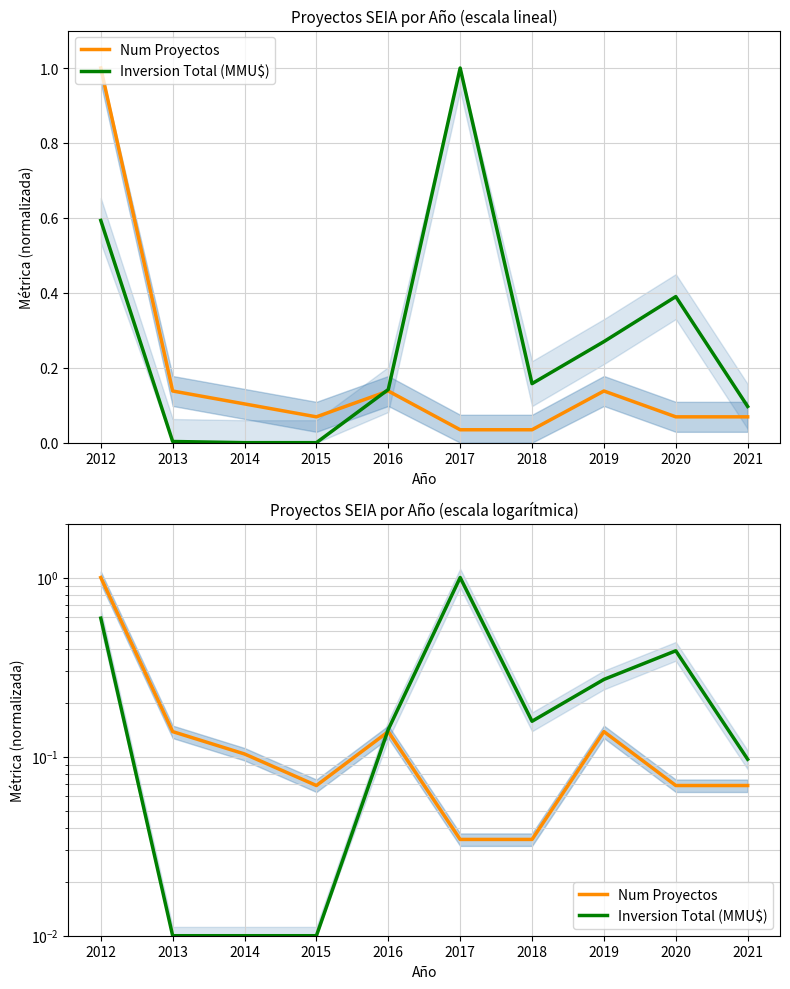

The value of Num Proyectos at 2020 is 0.1. True or false?

True